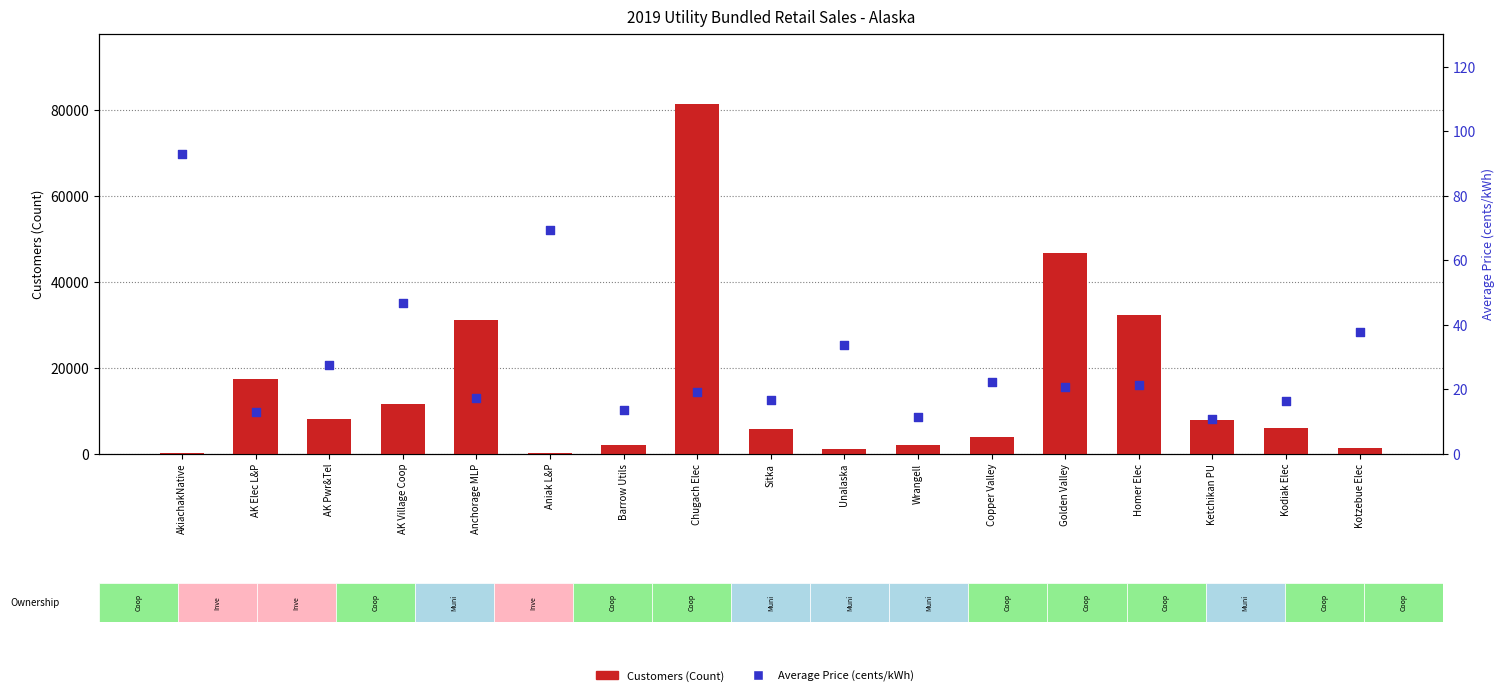

What are all the series names shown in the legend?

Customers (Count), Average Price (cents/kWh)